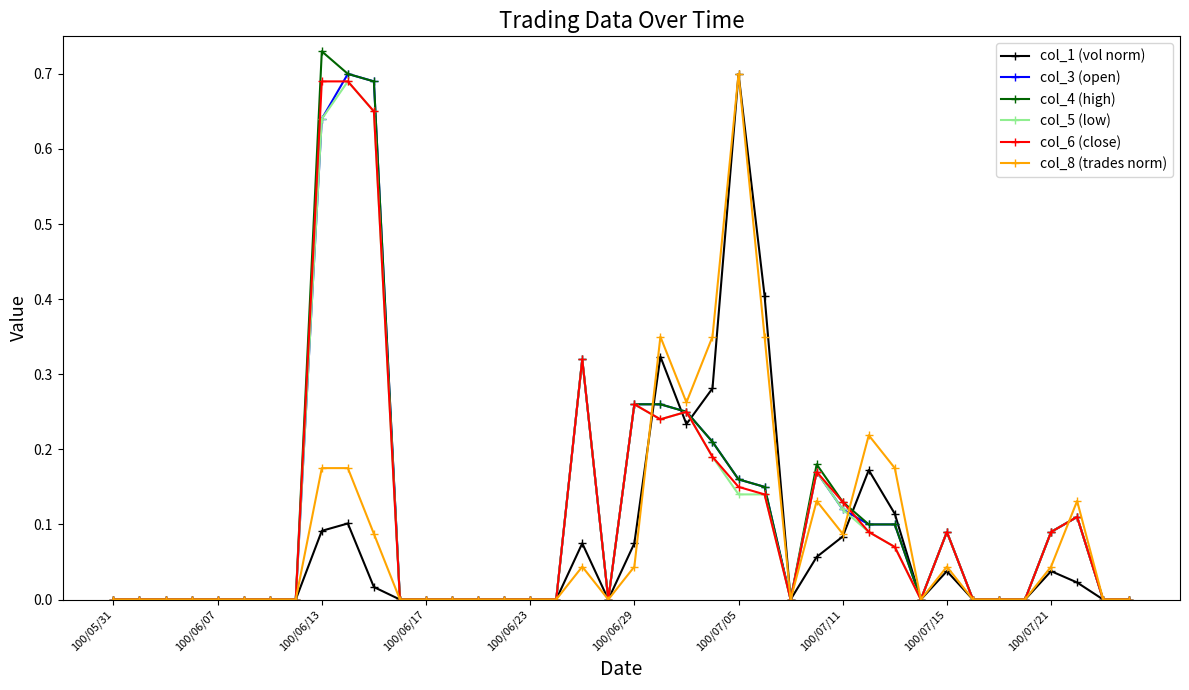

How many series are shown in this chart?

6